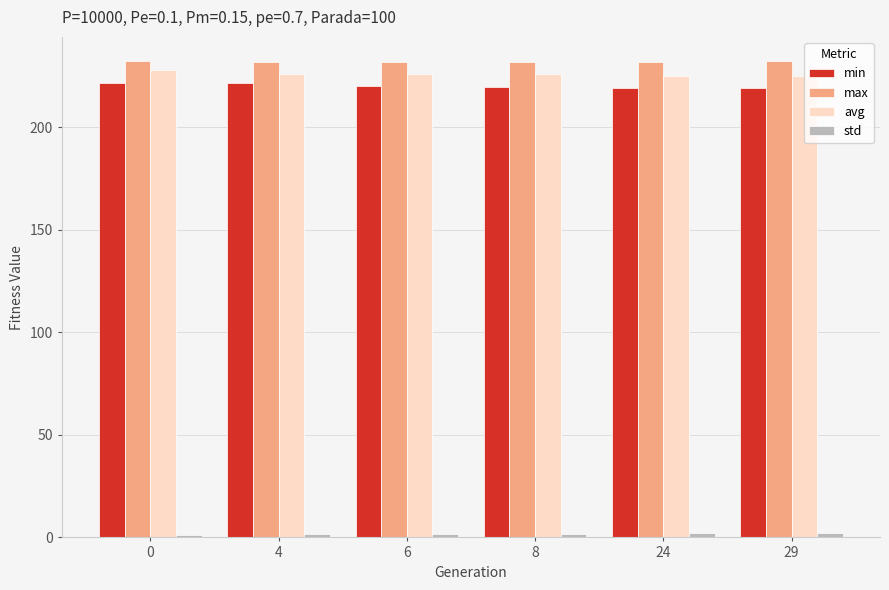

What is the sum of the min values at 29 and 4?

440.5